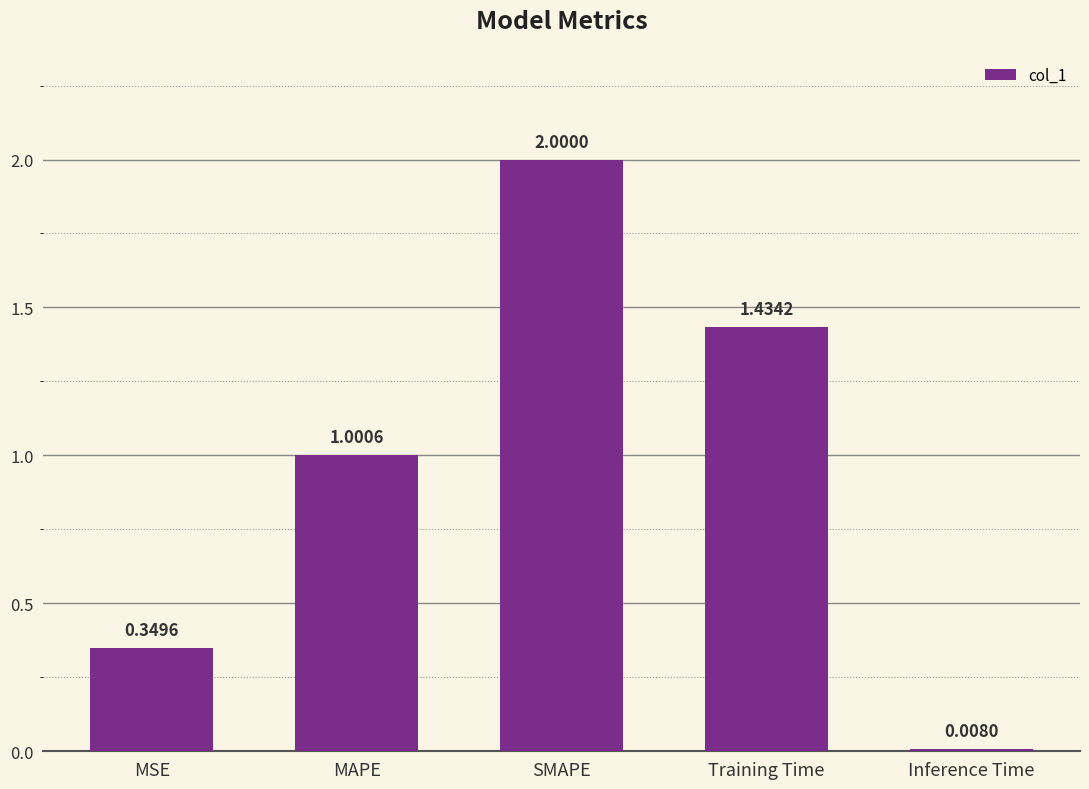

Where does the data first go above 1?

MAPE